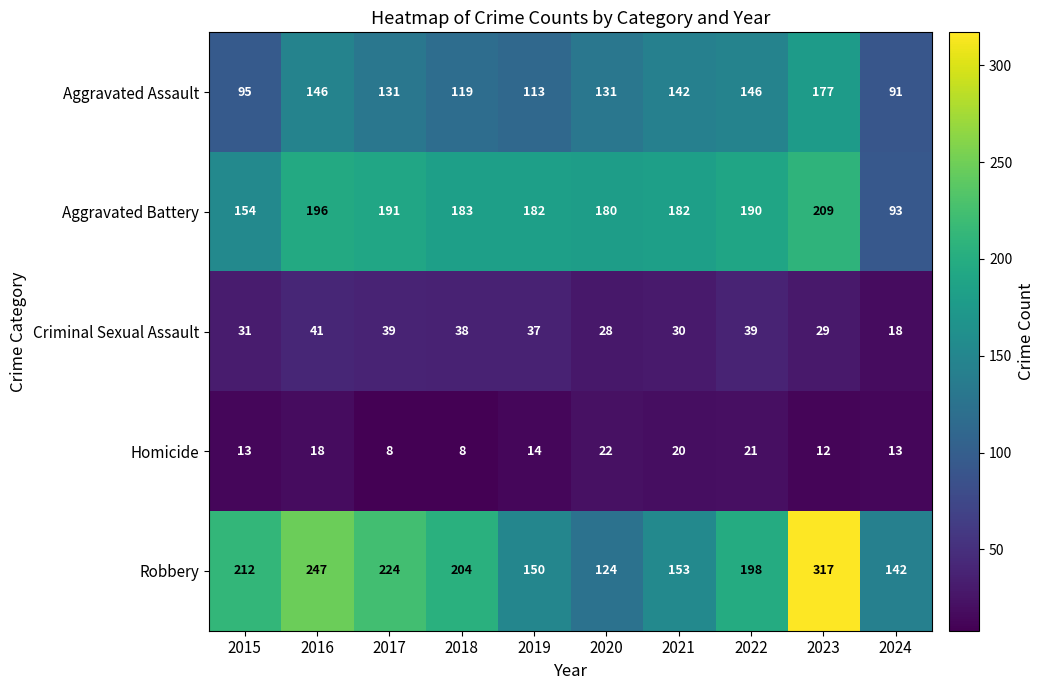

Which series has the largest range (max minus min)?

Robbery